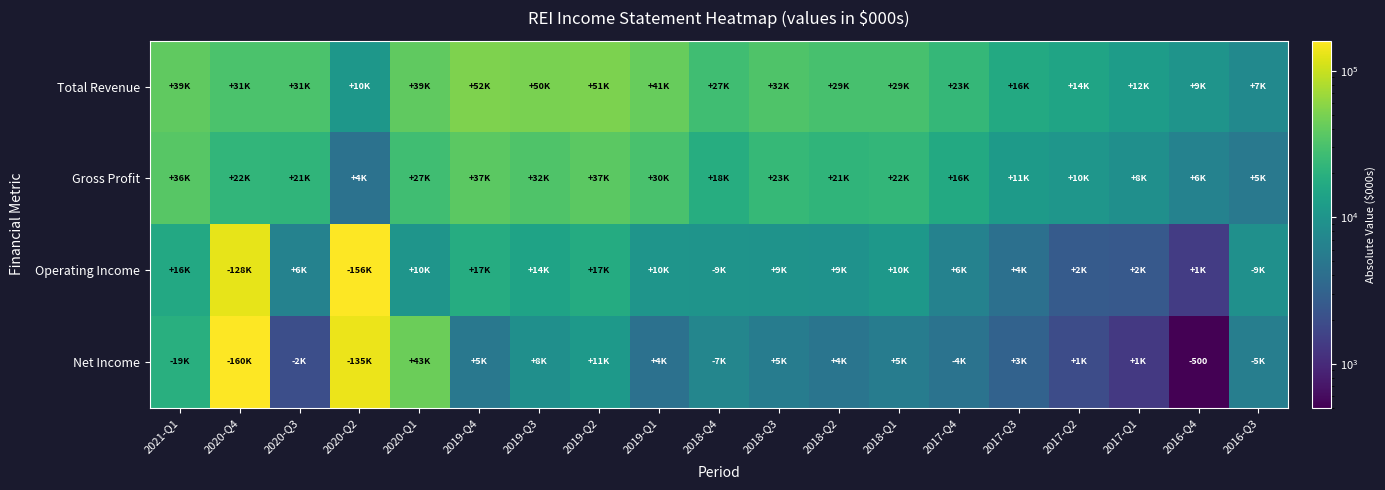

How many data points does each series have?

19